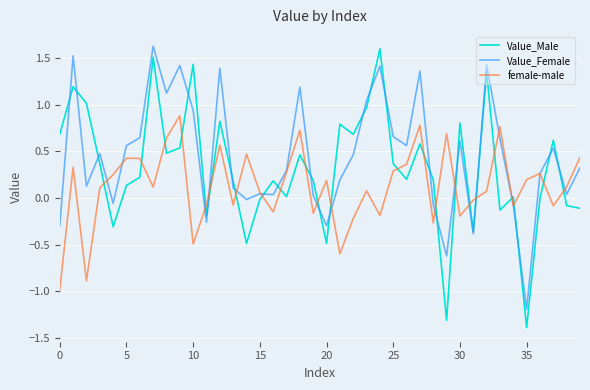

What is the greatest value displayed?

1.6